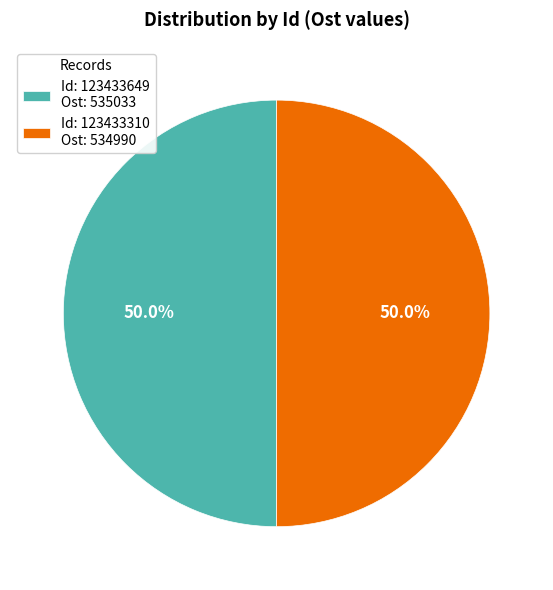

Approximately how many times larger is the value at Id: 123433310 Ost: 534990 compared to Id: 123433649 Ost: 535033?

1.0